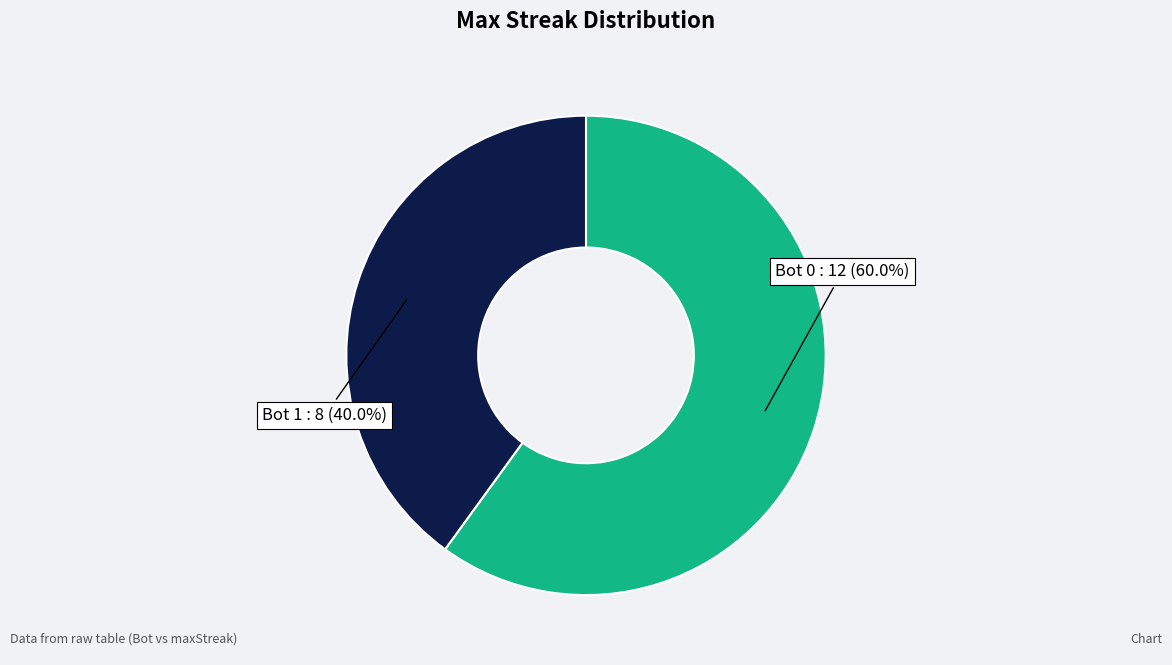

To the nearest percent, what is the average slice percentage?

50%